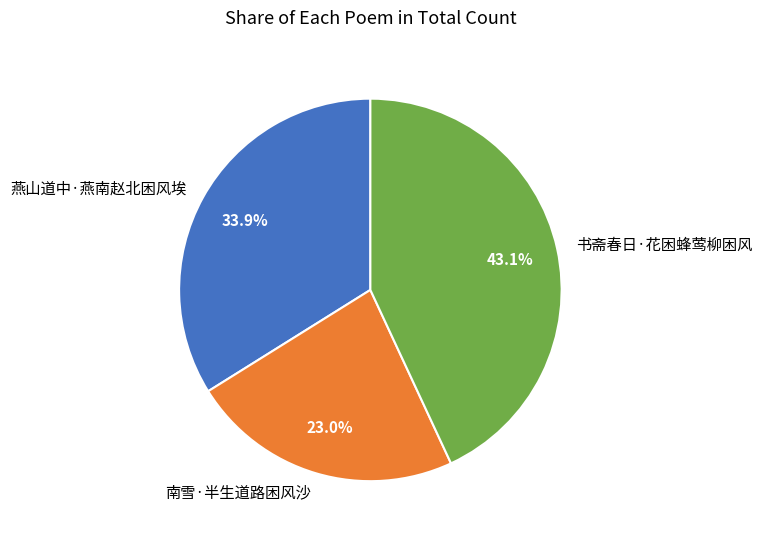

Which category has the smallest portion of the pie?

南雪·半生道路困风沙